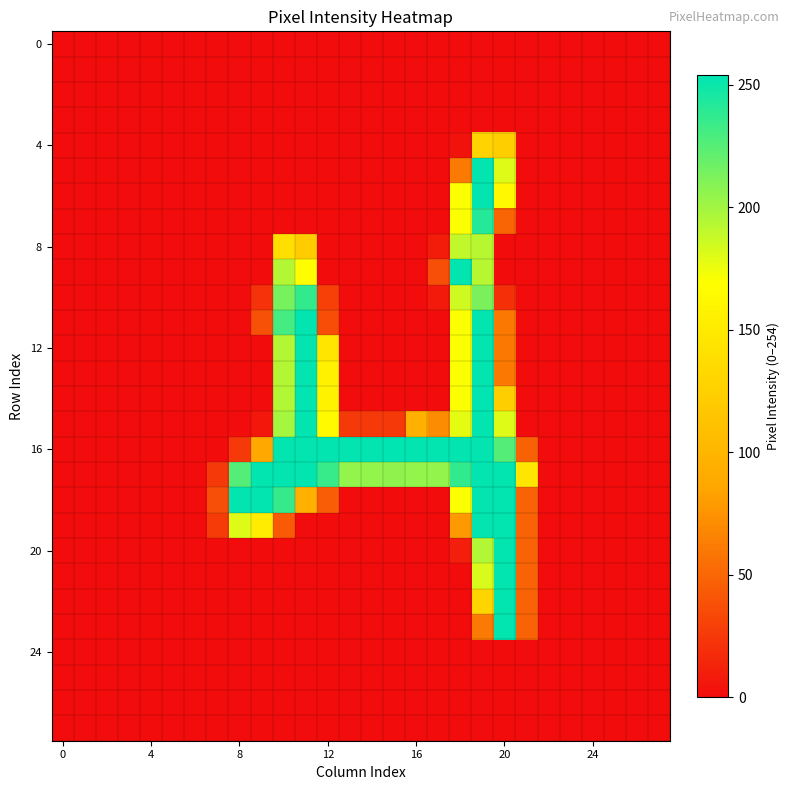

At which category is the sum across all series the highest?

19